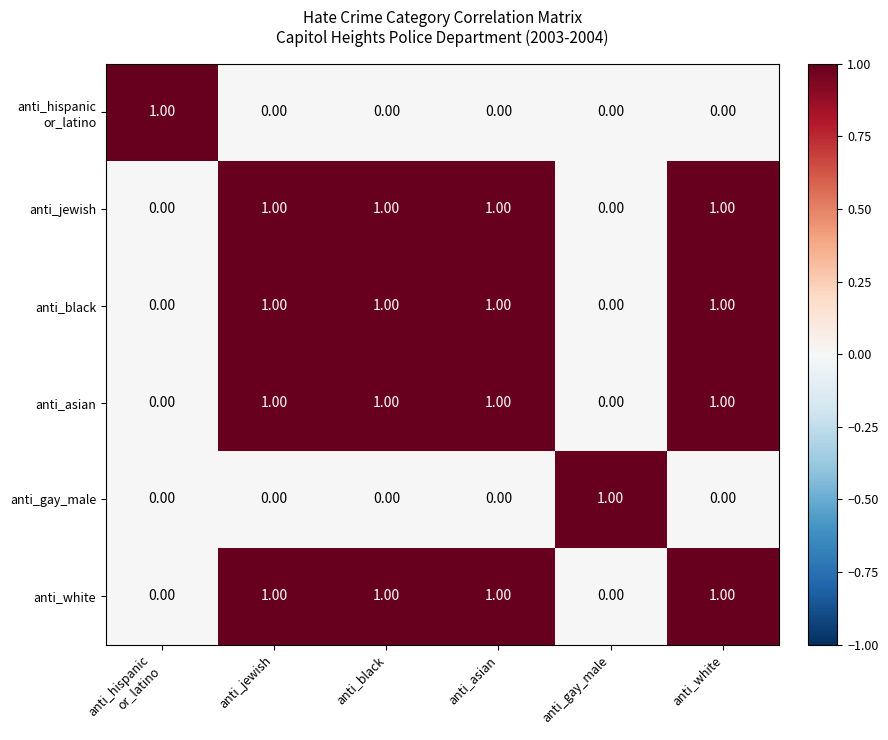

At how many categories does at least one series exceed 0?

6